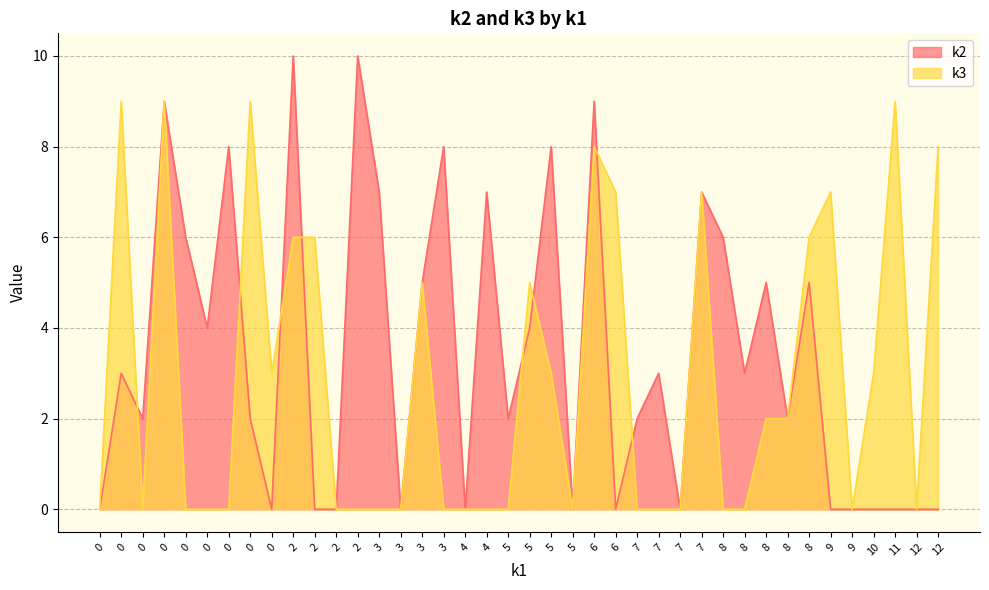

What is the difference between the highest and lowest values at i18?

5